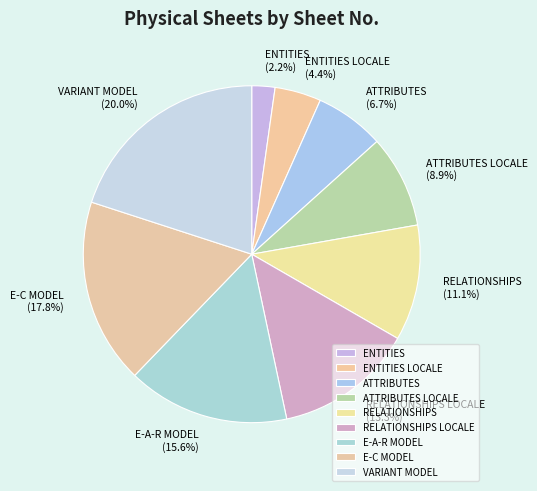

To the nearest percent, what is the average slice percentage?

11%